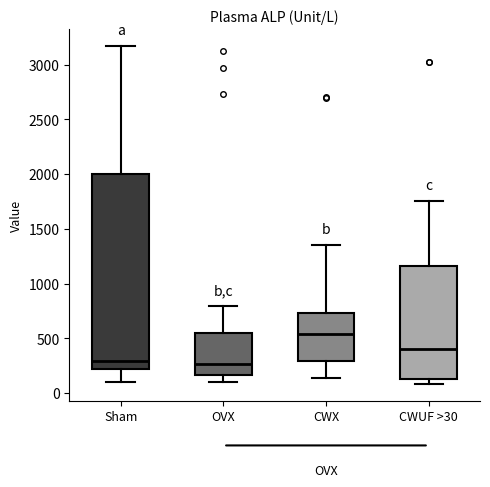

Reading left to right, transcribe this box plot: for each box, give where its median line is, the range the box spans, and where its two whiskers end, as read against the y-axis. The values are not printed on the chart, so give them approximately, as read against the axis.

Sham: median 300, box 200 to 2000, whiskers 100 to 3150
OVX: median 250, box 150 to 550, whiskers 100 to 800
CWX: median 550, box 300 to 750, whiskers 150 to 1350
CWUF >30: median 400, box 150 to 1150, whiskers 100 to 1750